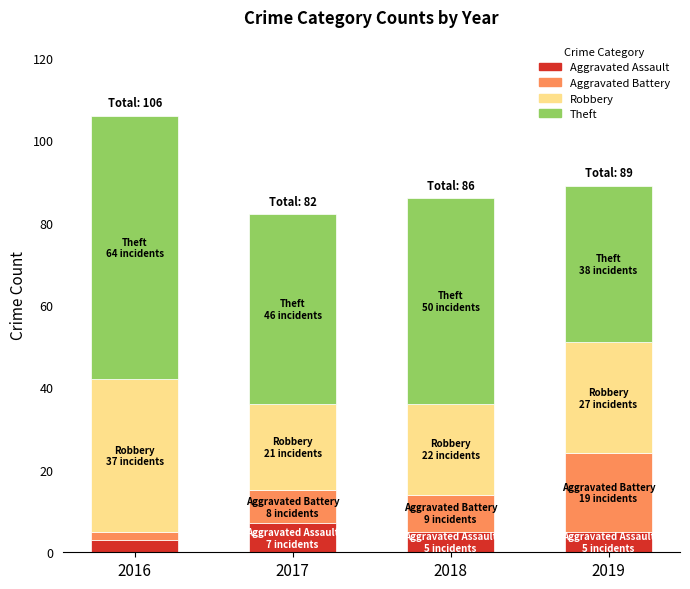

Reading left to right, list the values for the Aggravated Assault series.

3	7	5	5